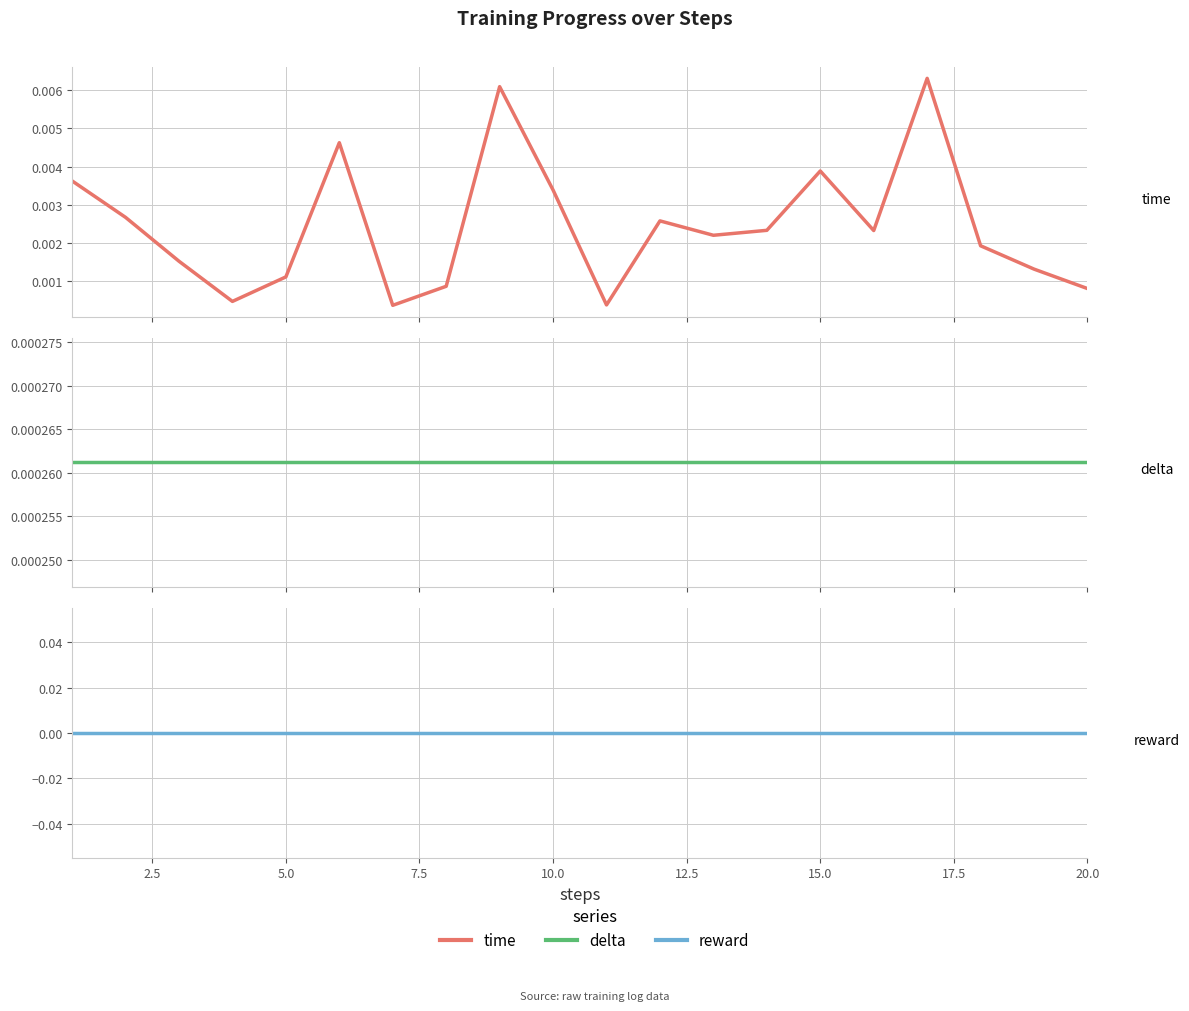

Does the chart display data point markers on the line(s)?

No